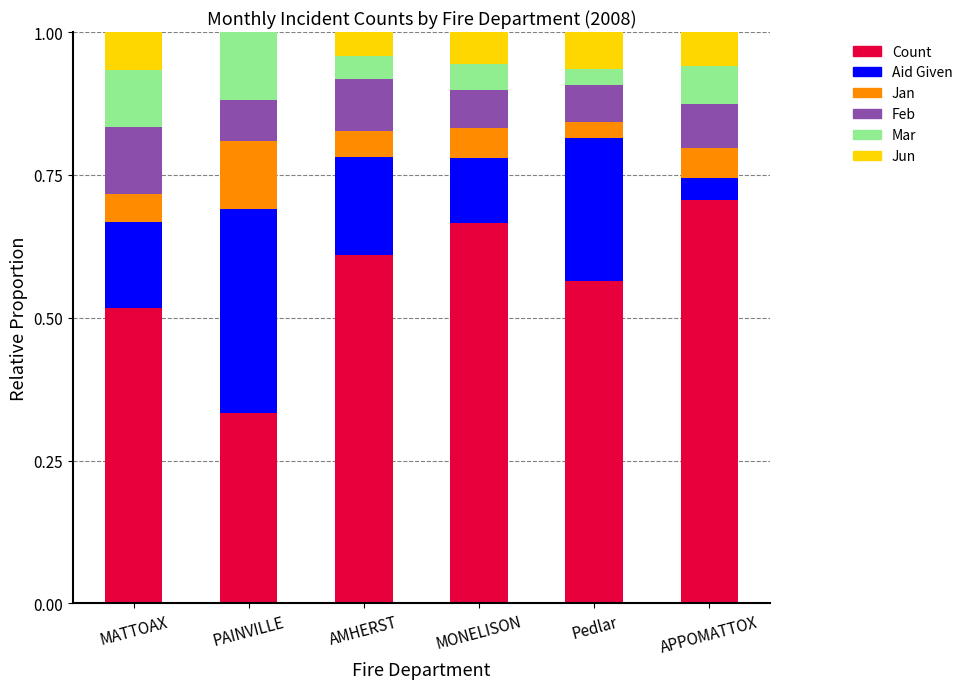

What is the total value across all series at Pedlar?

1.0